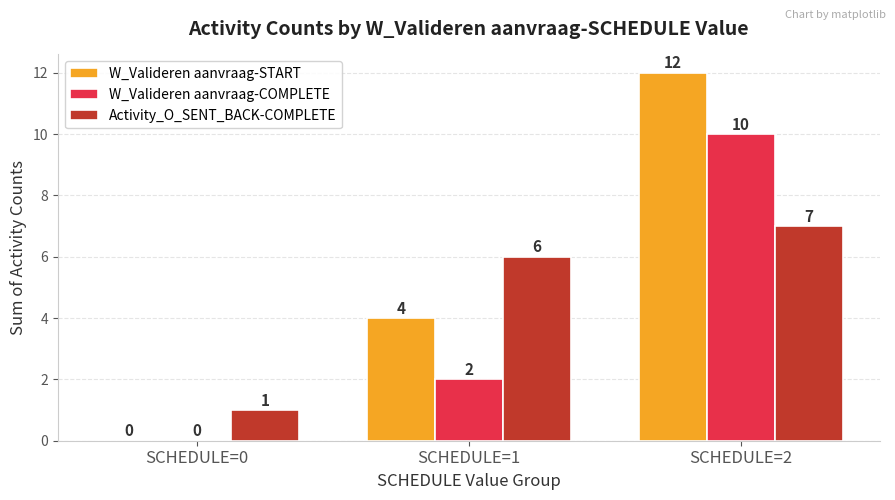

The Activity_O_SENT_BACK-COMPLETE series shows 1 at SCHEDULE=0. True or false?

True